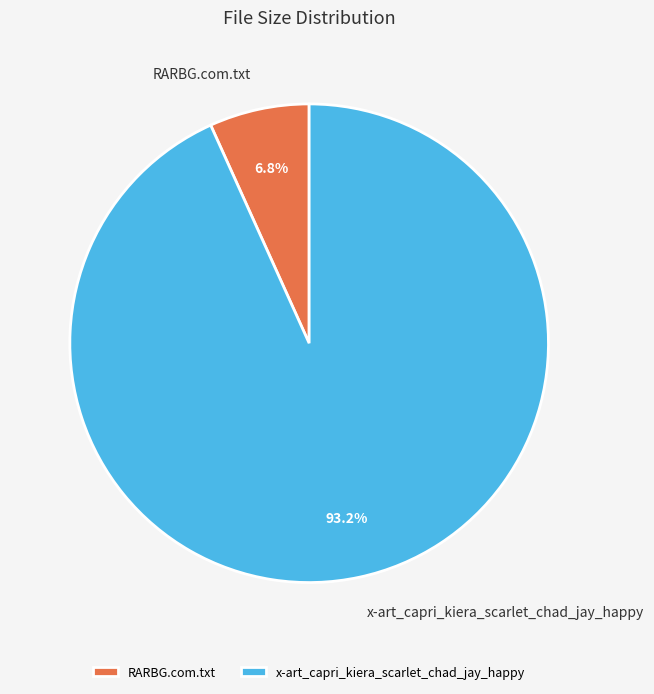

Which has a higher value, x-art_capri_kiera_scarlet_chad_jay_happy or RARBG.com.txt?

x-art_capri_kiera_scarlet_chad_jay_happy